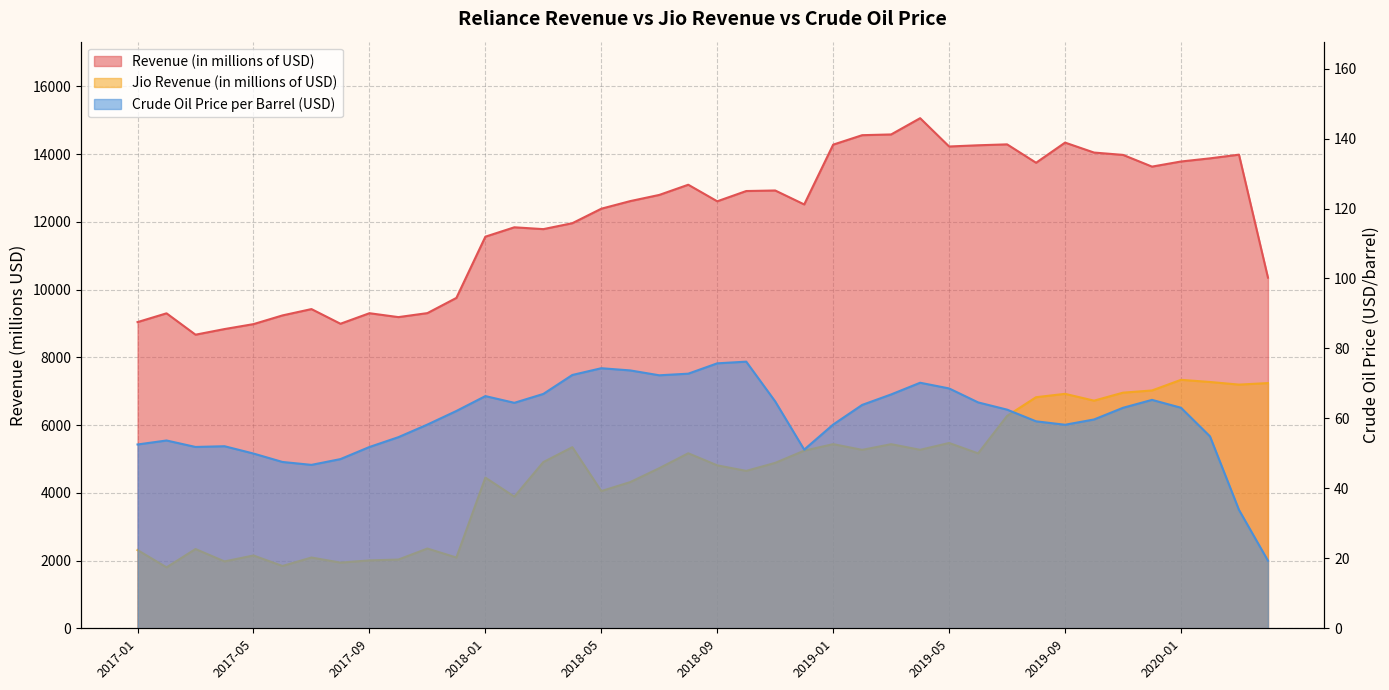

True or false: Revenue (in millions of USD) and Crude Oil Price per Barrel (USD) cross at least once.

False